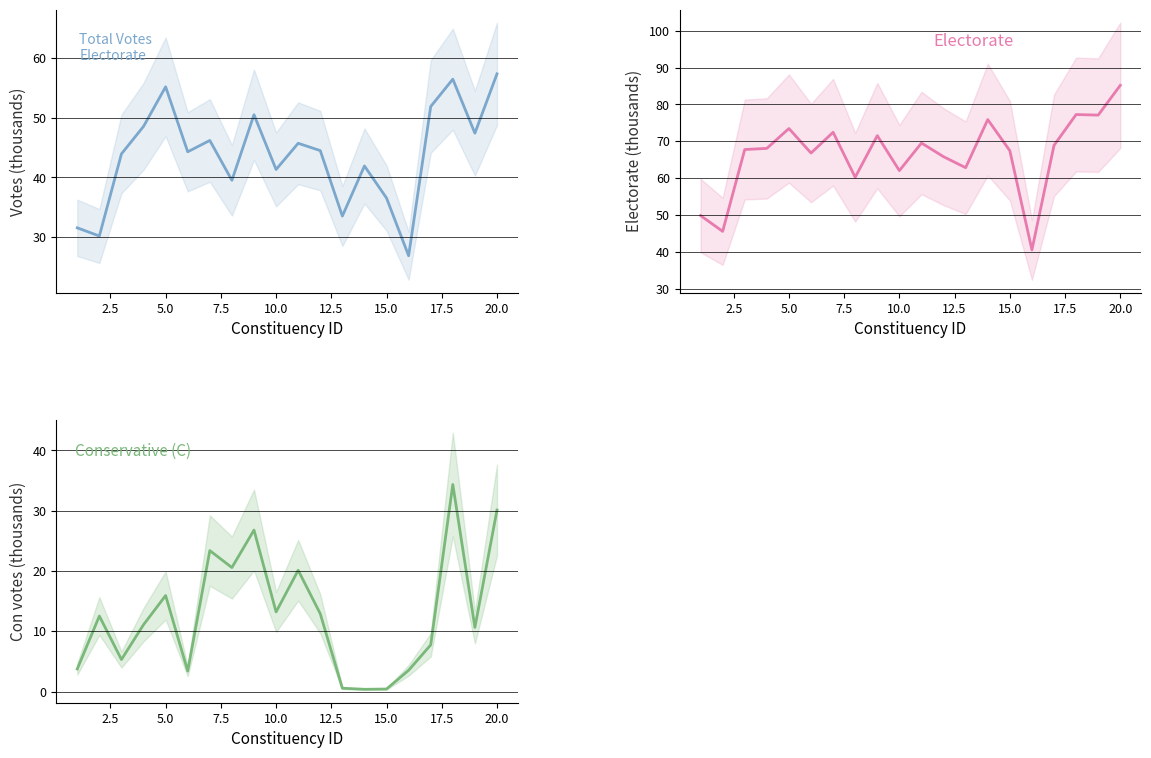

How many lines are shown in the chart?

3